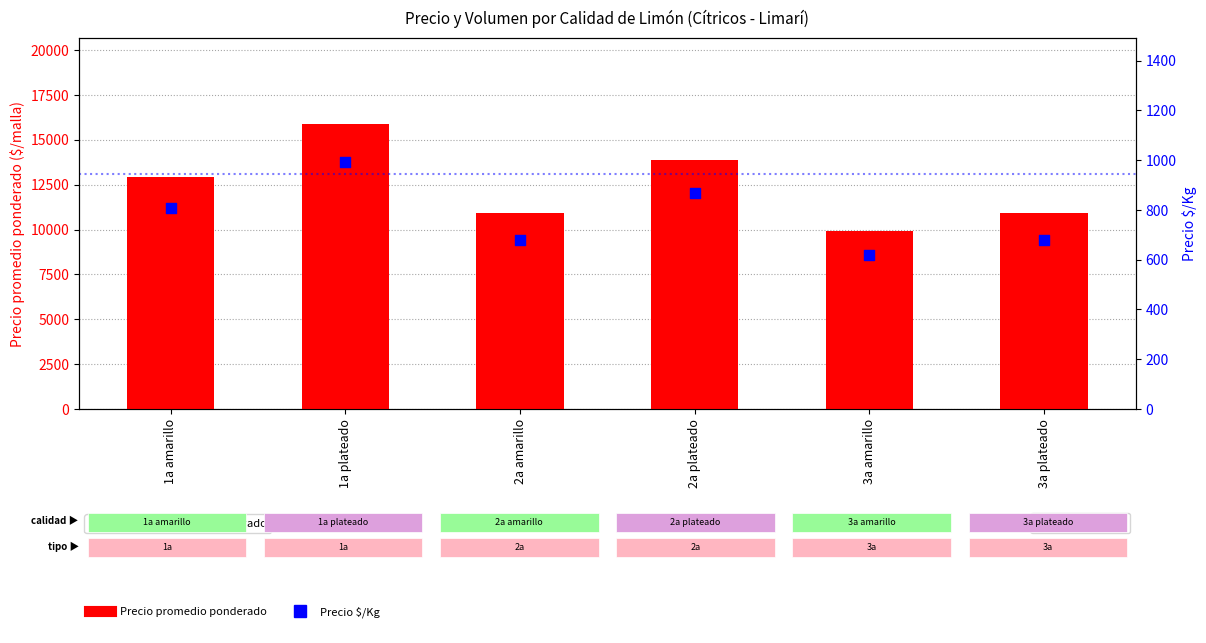

Which series contains the highest Y value?

Precio promedio ponderado